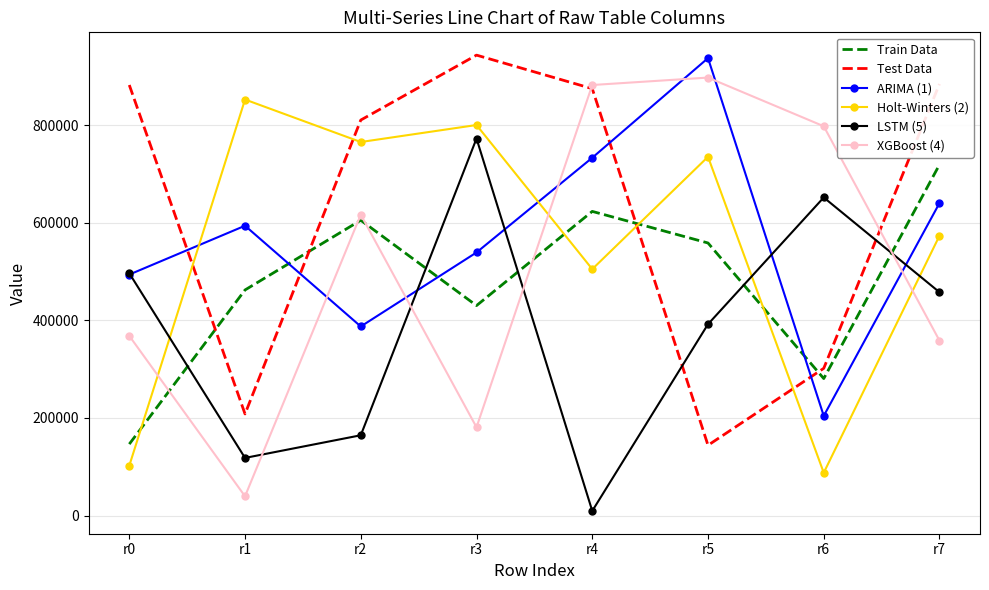

Between r2 and r6, which series saw the biggest shift?

Holt-Winters (2)